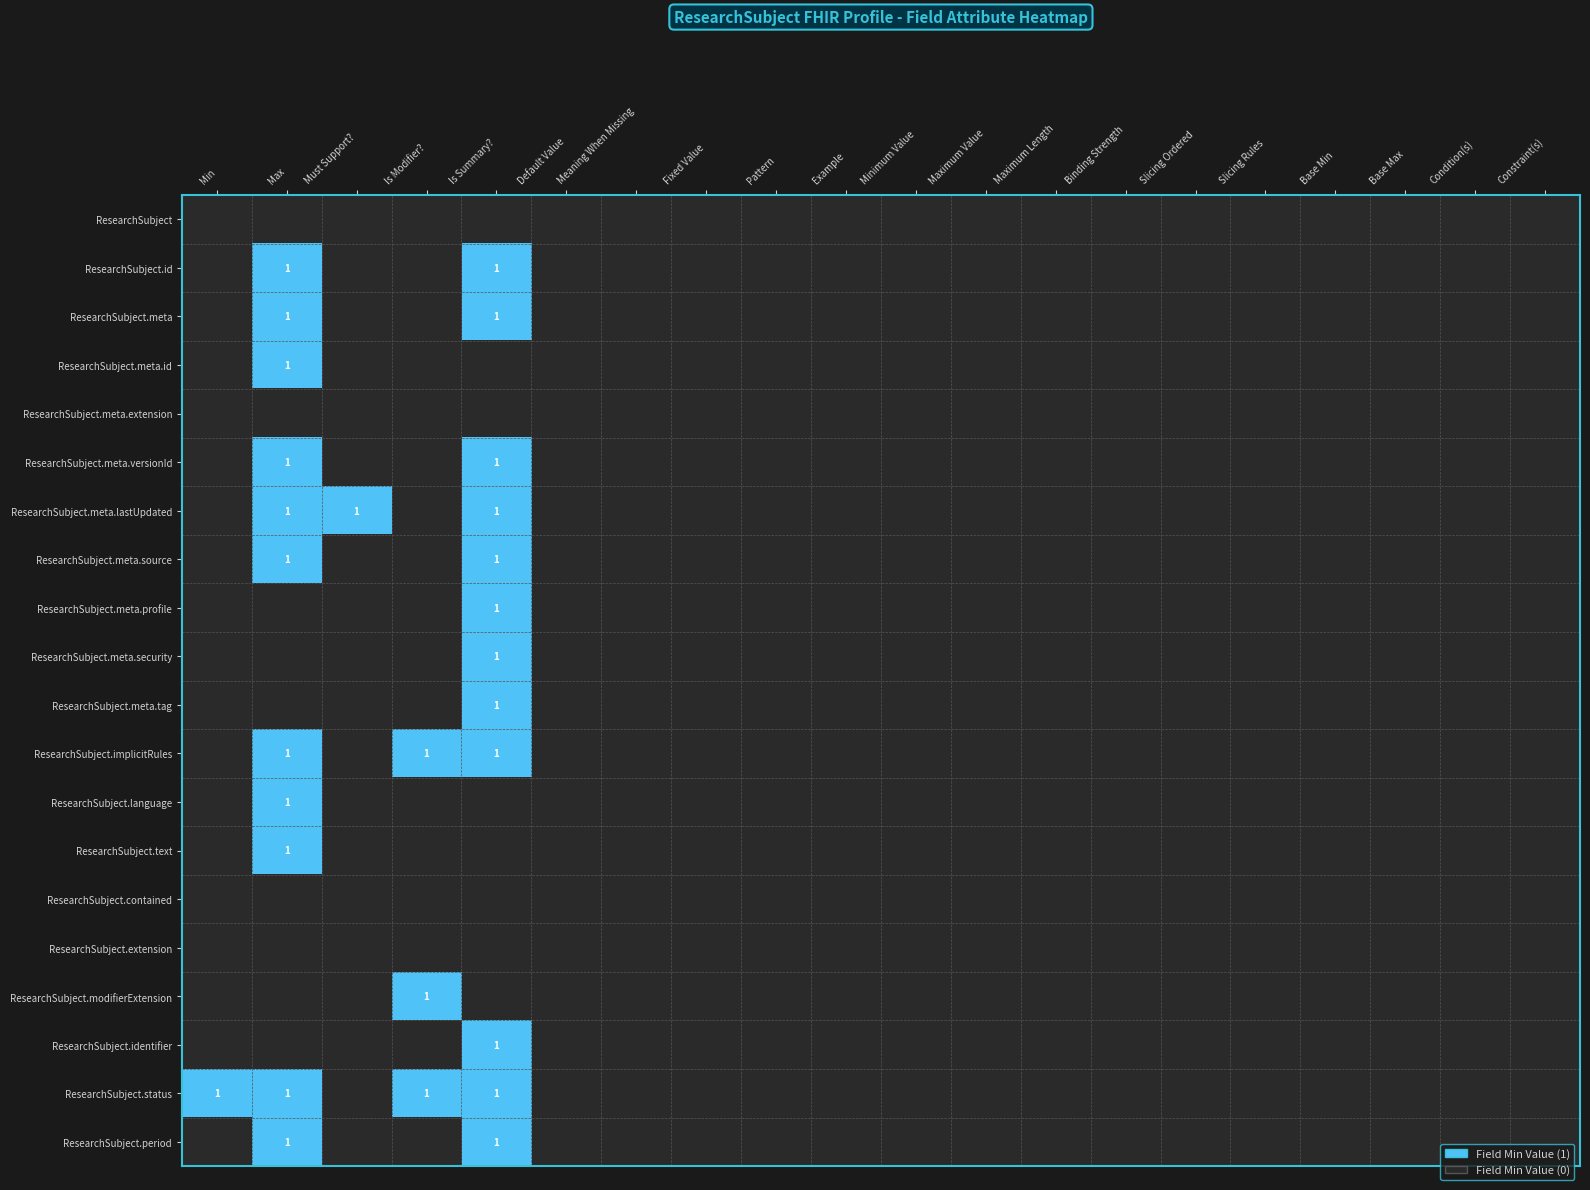

Where is ResearchSubject.meta.security nearest to the value 0?

Min